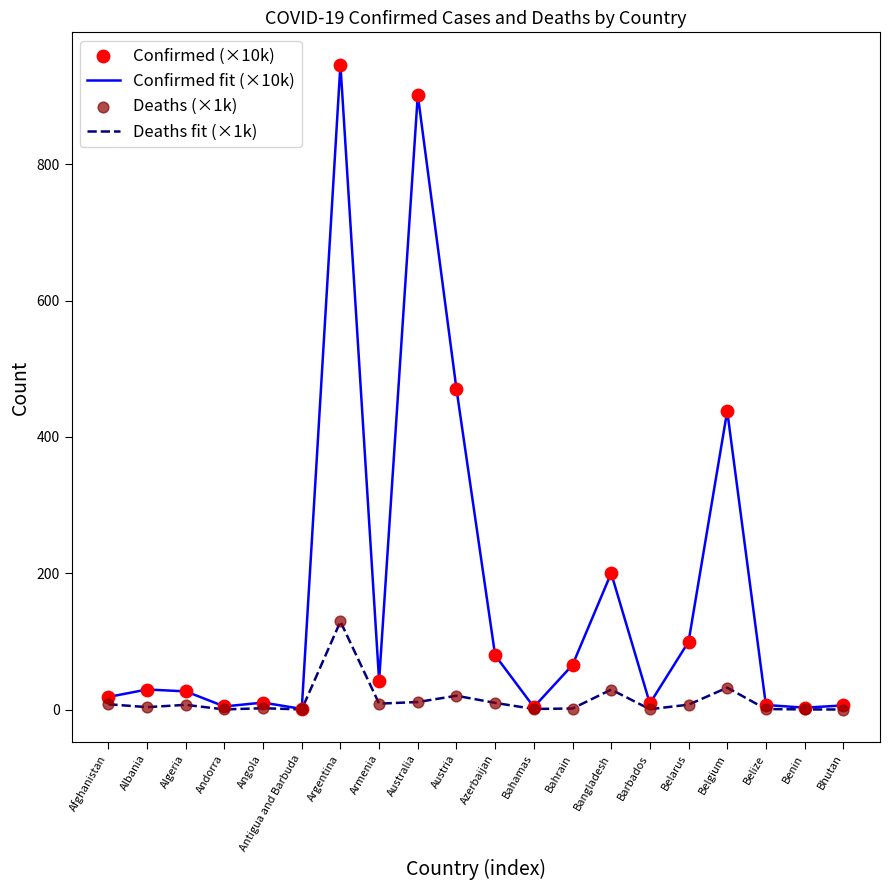

Which series has the largest total across all categories?

Confirmed fit (×10k)